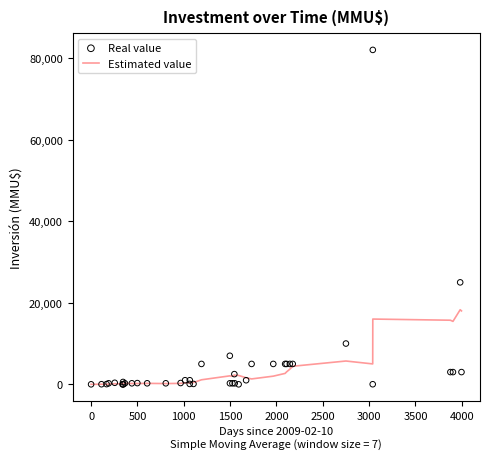

At how many categories does at least one series exceed 41204?

1